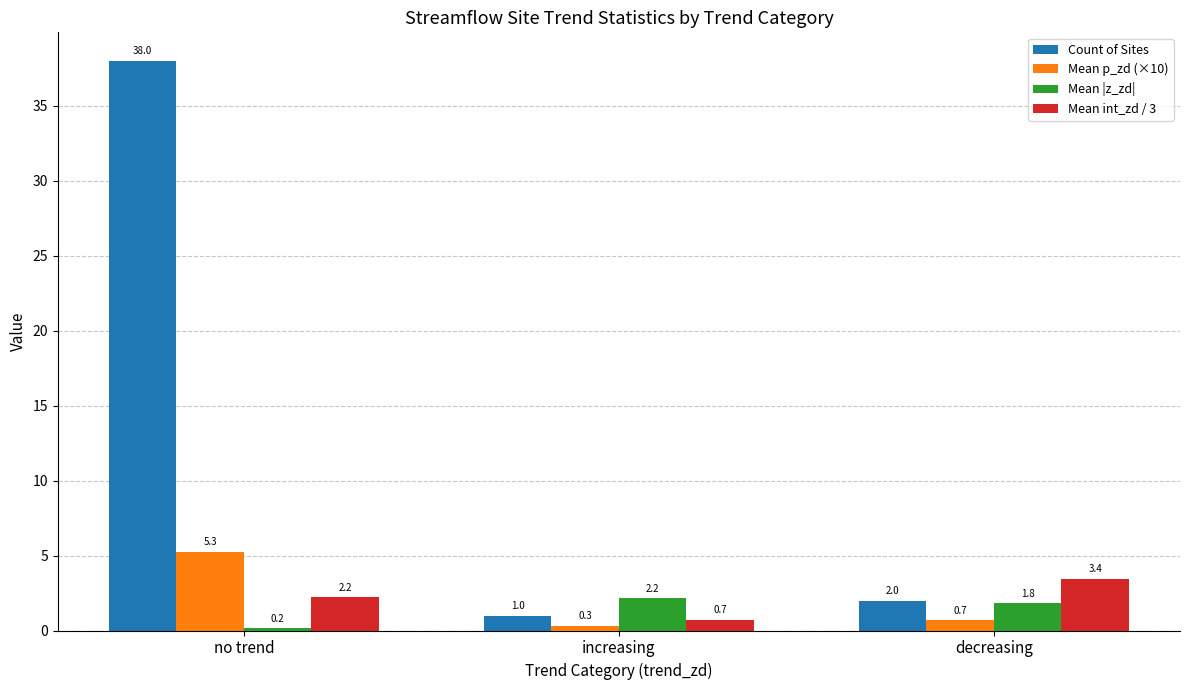

How many bars are there in each group?

4